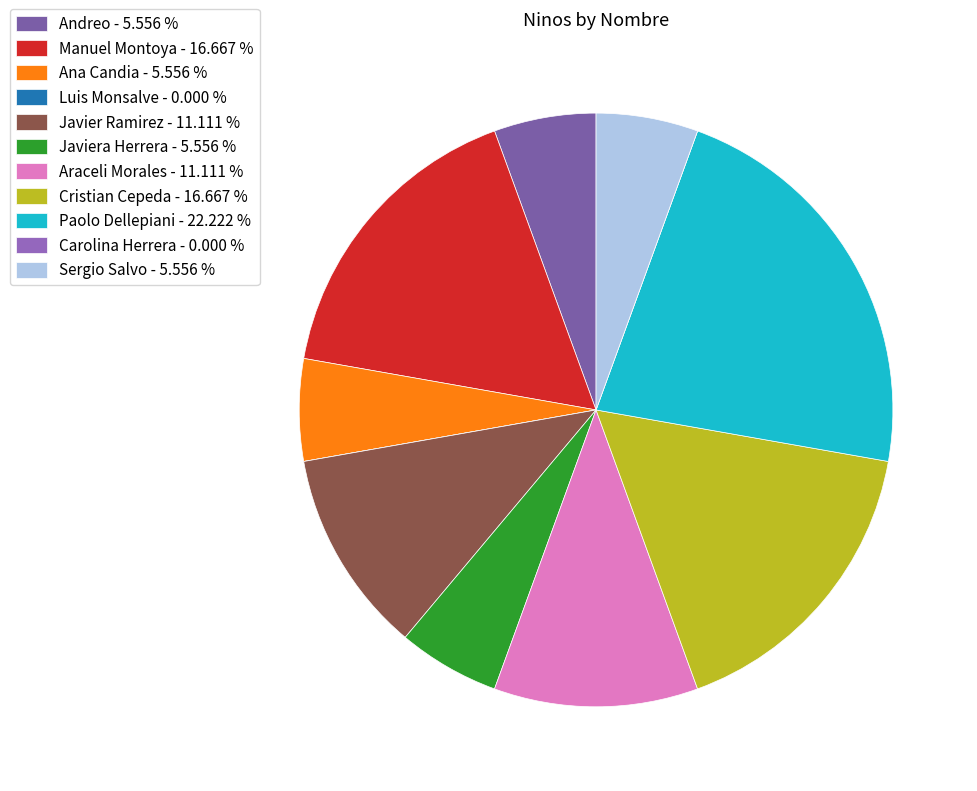

Rank the categories by value from lowest to highest.

Luis Monsalve, Carolina Herrera, Andreo, Ana Candia, Javiera Herrera, Sergio Salvo, Javier Ramirez, Araceli Morales, Manuel Montoya, Cristian Cepeda, Paolo Dellepiani